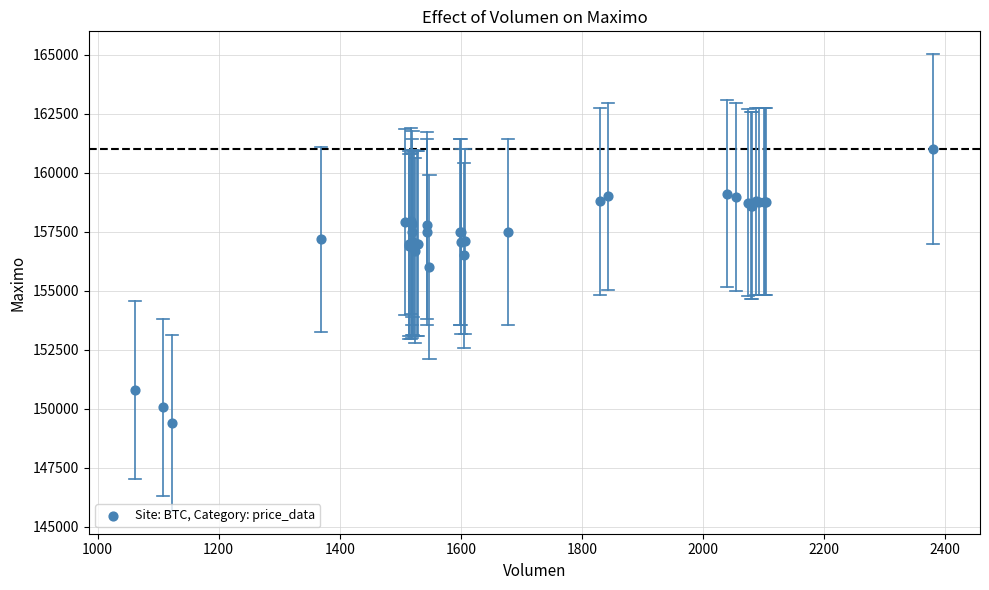

What Y value in the scatter plot is closest to 155202?

156000